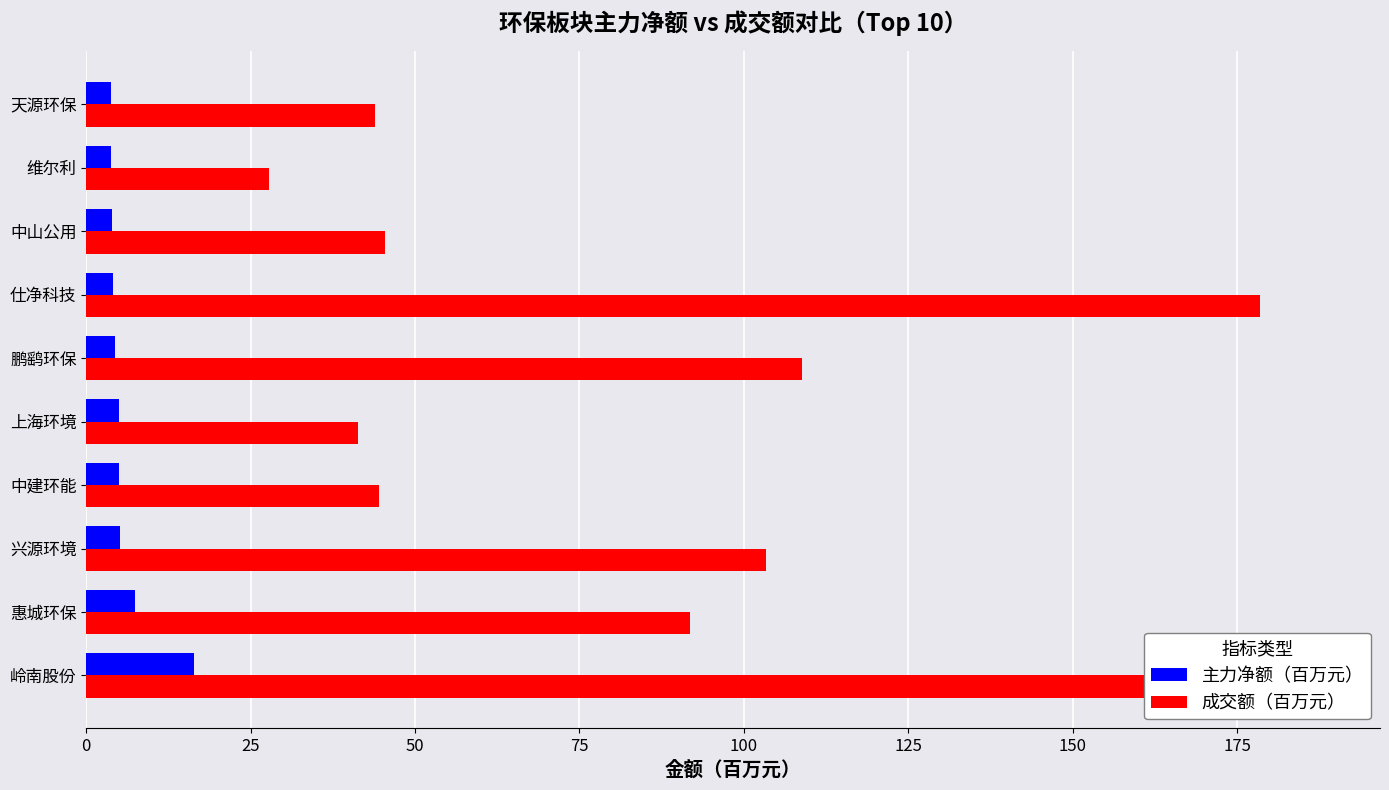

Which series has the largest range (max minus min)?

成交额（百万元）